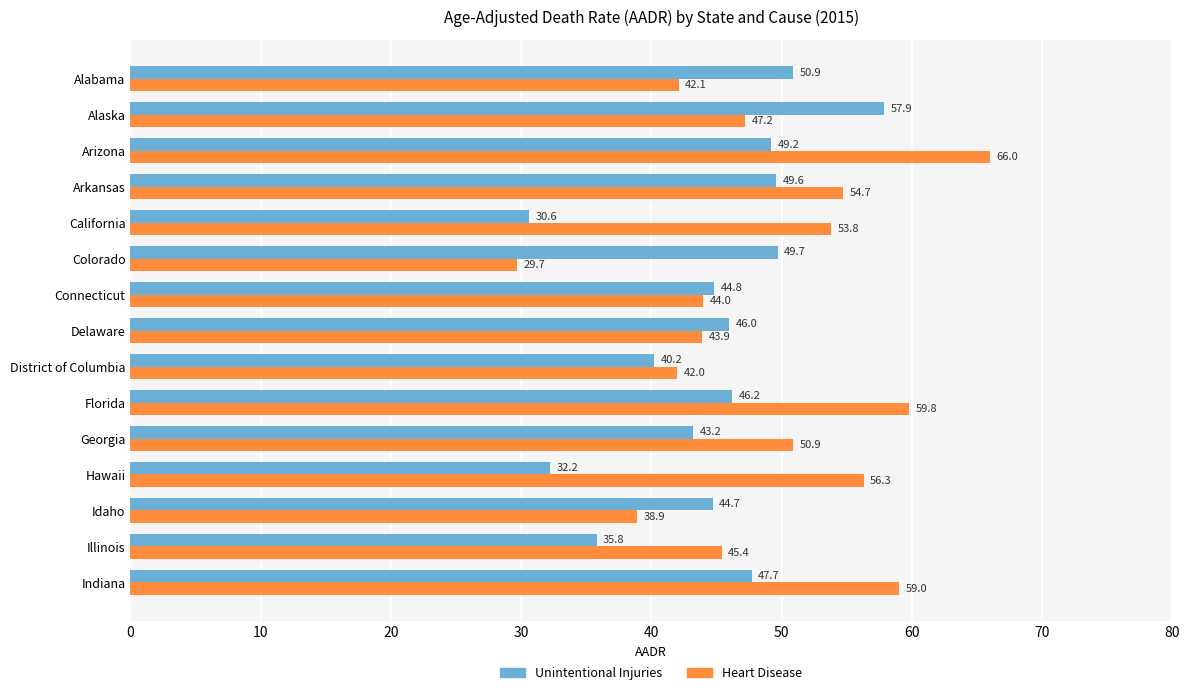

What is the smallest value displayed?

29.7